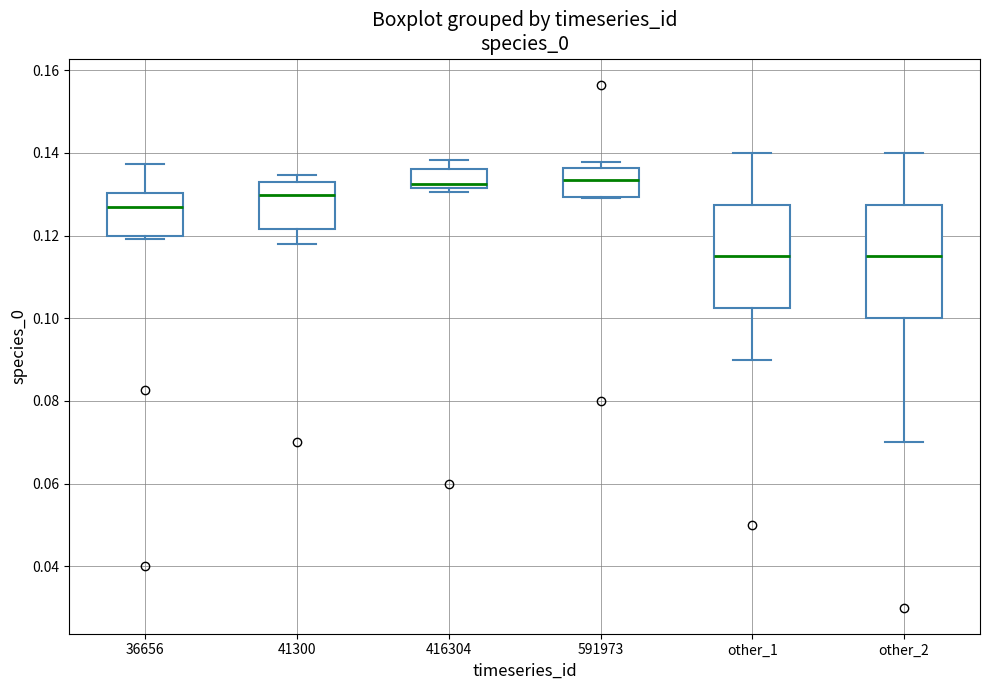

Which box is the tallest, from its lower edge to its upper edge?

other_2